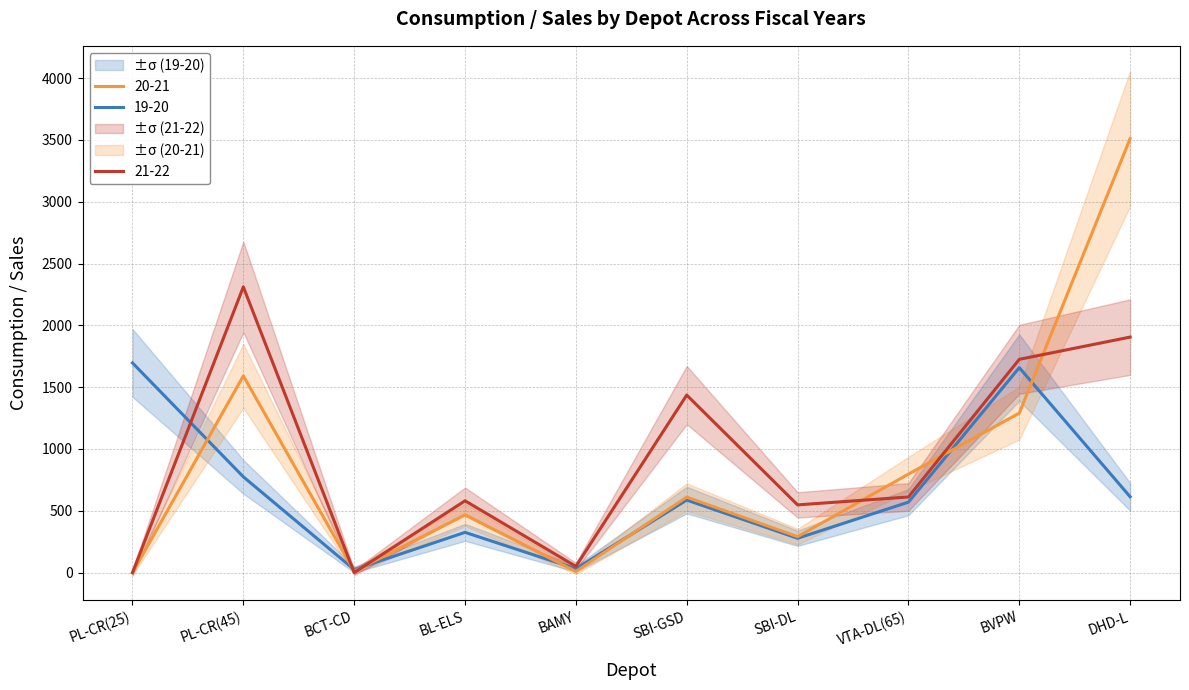

What are all the series names shown in the legend?

19-20, 20-21, 21-22